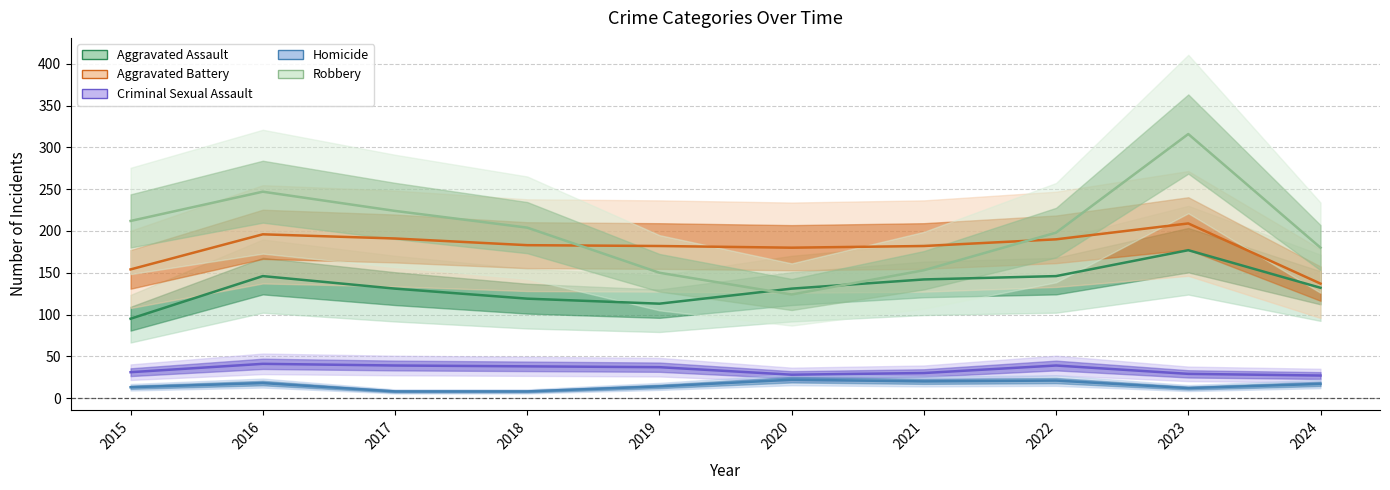

What are all the series names shown in the legend?

Aggravated Assault, Aggravated Battery, Criminal Sexual Assault, Homicide, Robbery